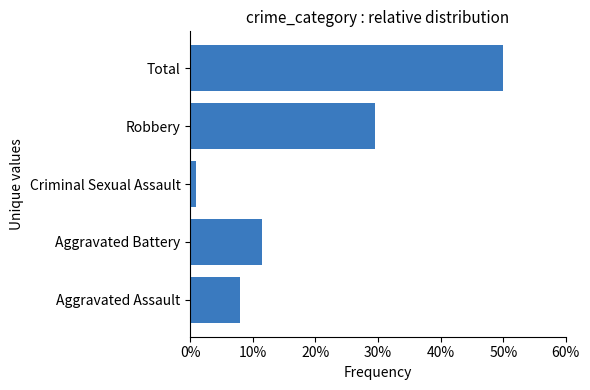

List the labels in order of value, largest first.

Total, Robbery, Aggravated Battery, Aggravated Assault, Criminal Sexual Assault